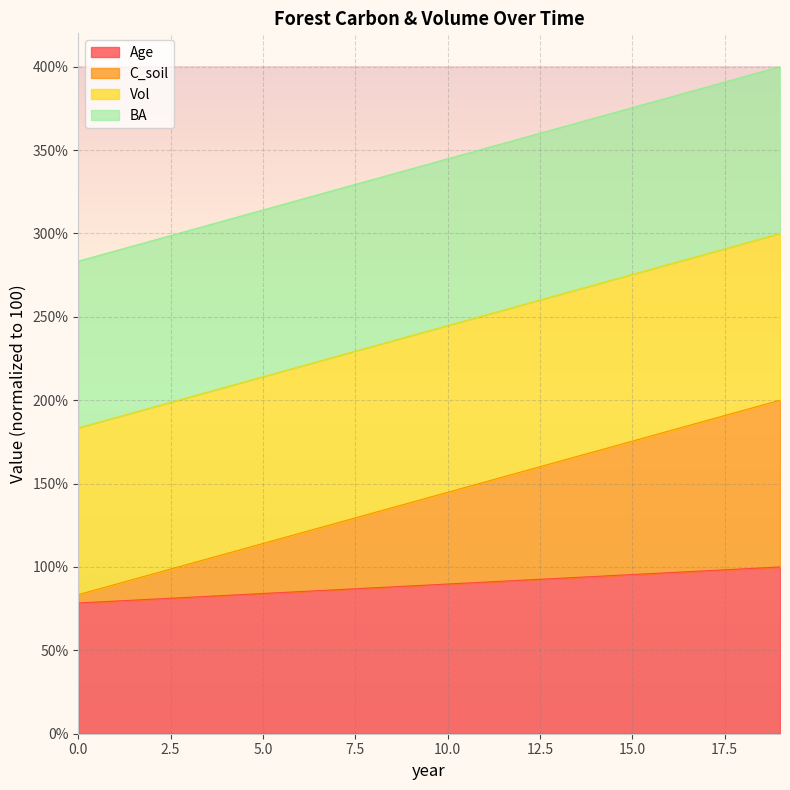

True or false: Age has a value of 64.1 at 16.

False